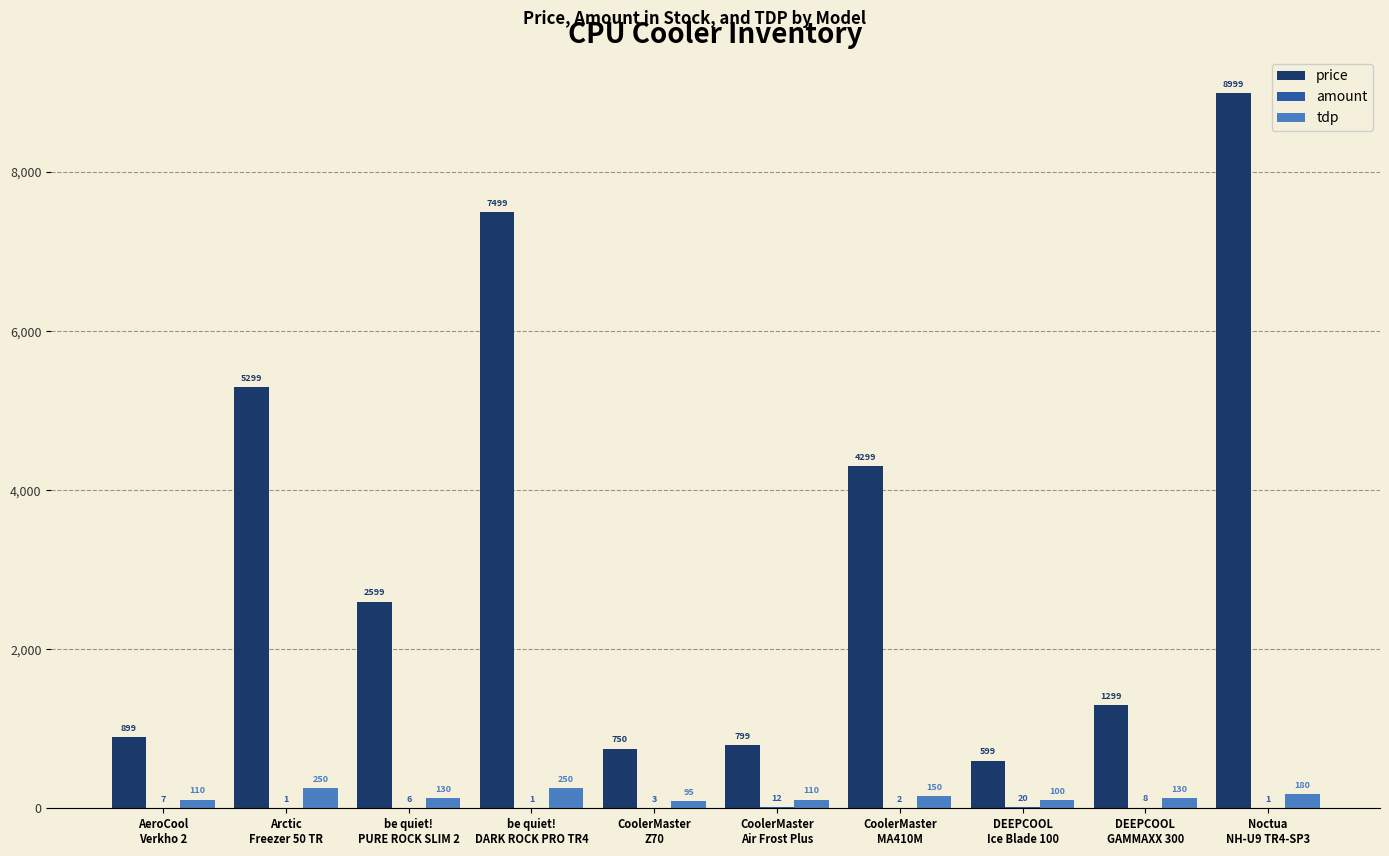

What is the spread (max minus min) of values at DEEPCOOL
GAMMAXX 300?

1291